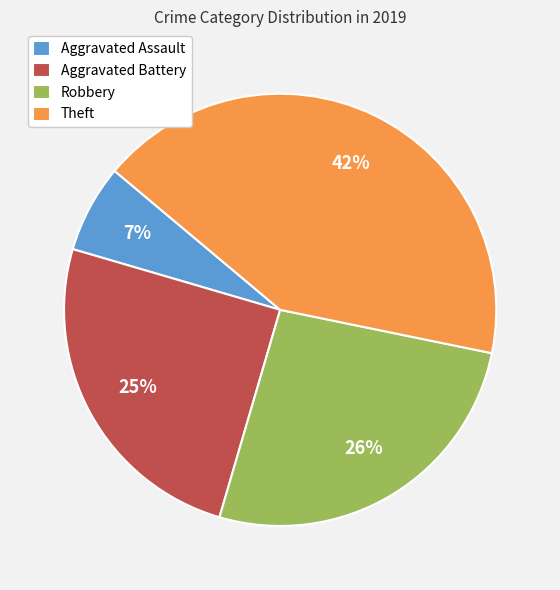

Rank the categories by value from lowest to highest.

Aggravated Assault, Aggravated Battery, Robbery, Theft